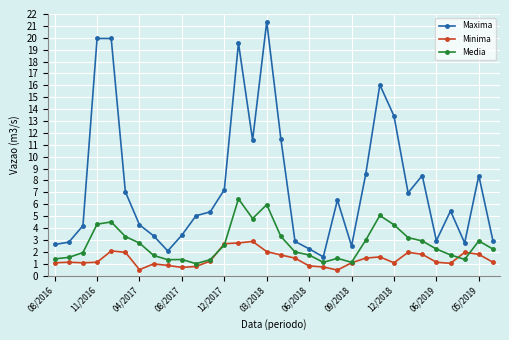

True or false: Maxima and Minima cross at least once.

False